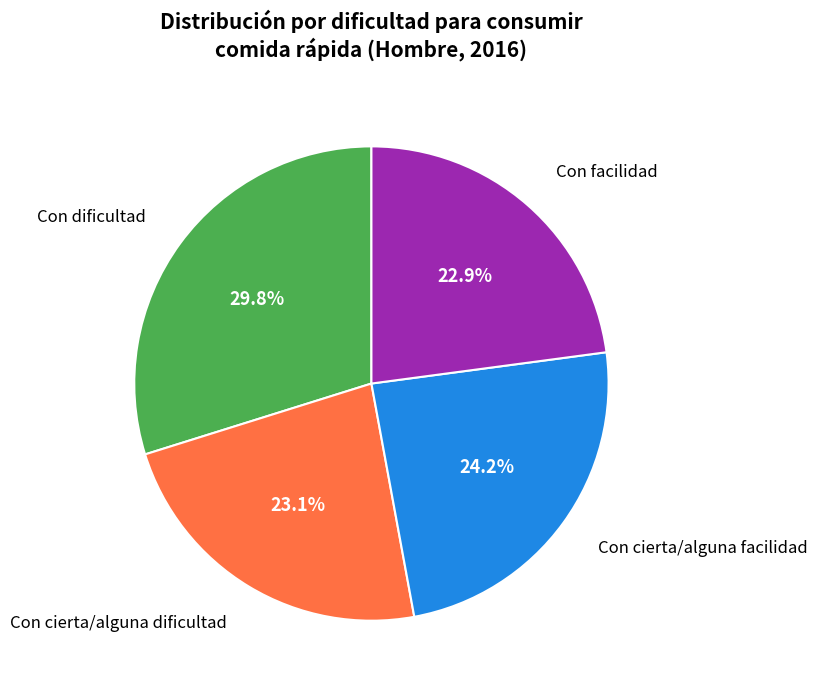

Which category has the biggest portion of the pie?

Con dificultad